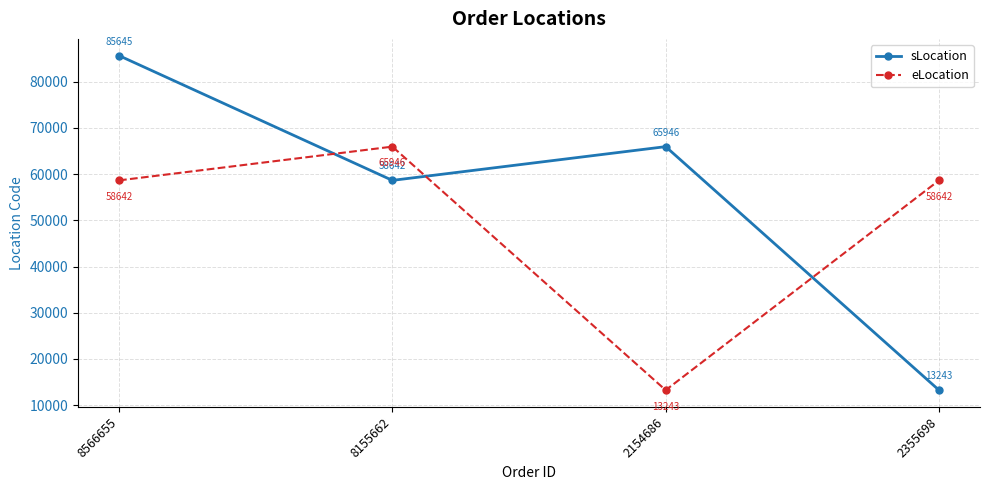

Does the chart have visible grid lines?

Yes